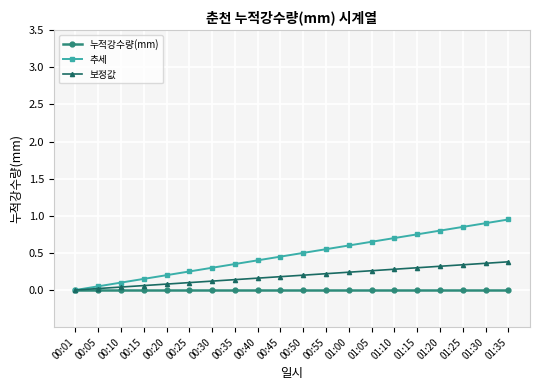

What is the label of the 18th point from the right?

00:10